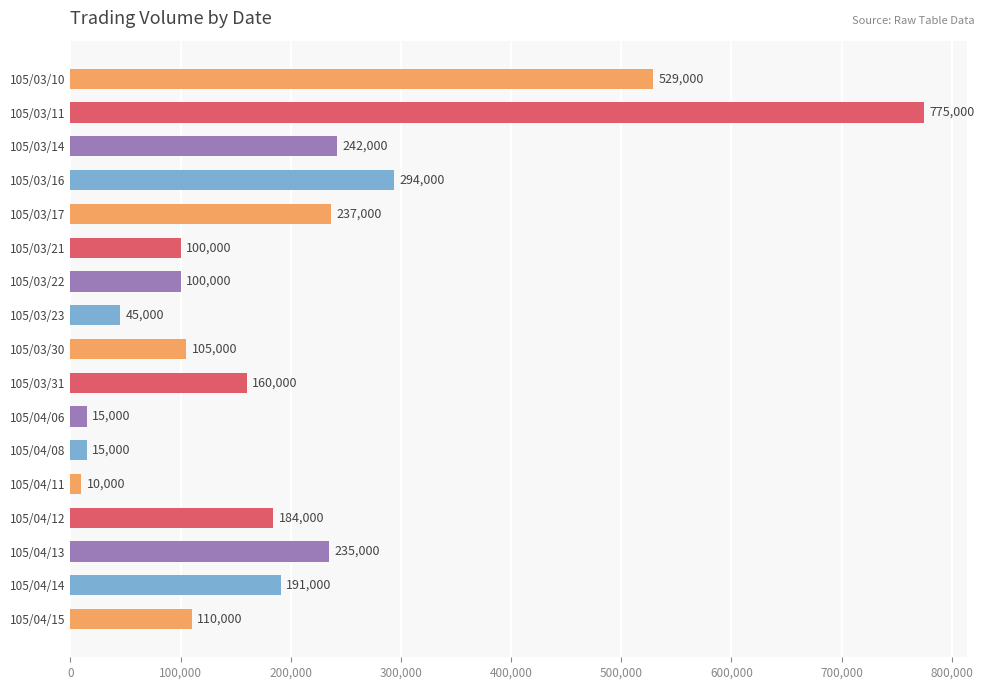

Where is the data nearest to the value 392500?

105/03/16